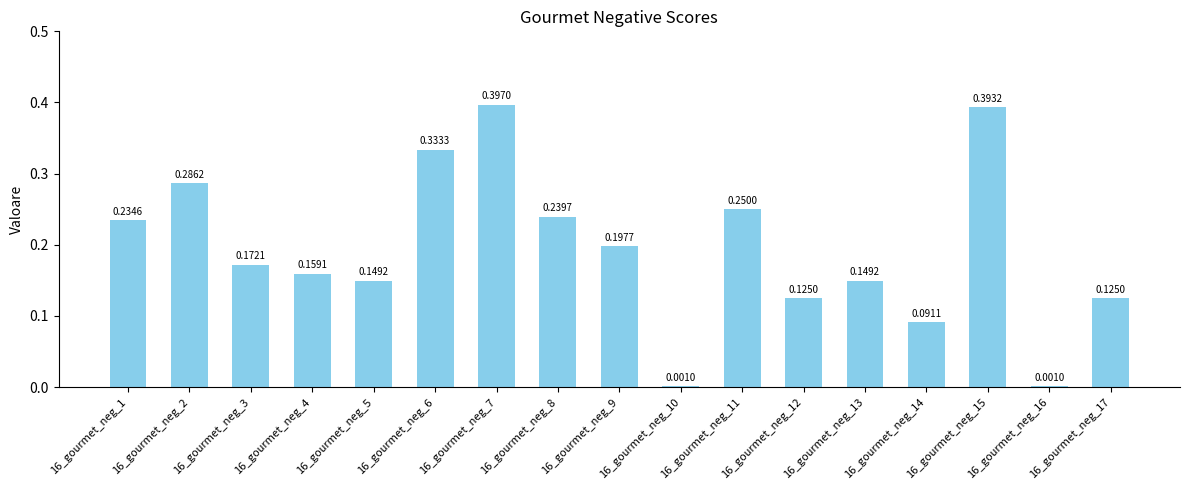

Is it true that the value at 16_gourmet_neg_6 is 0.2?

False